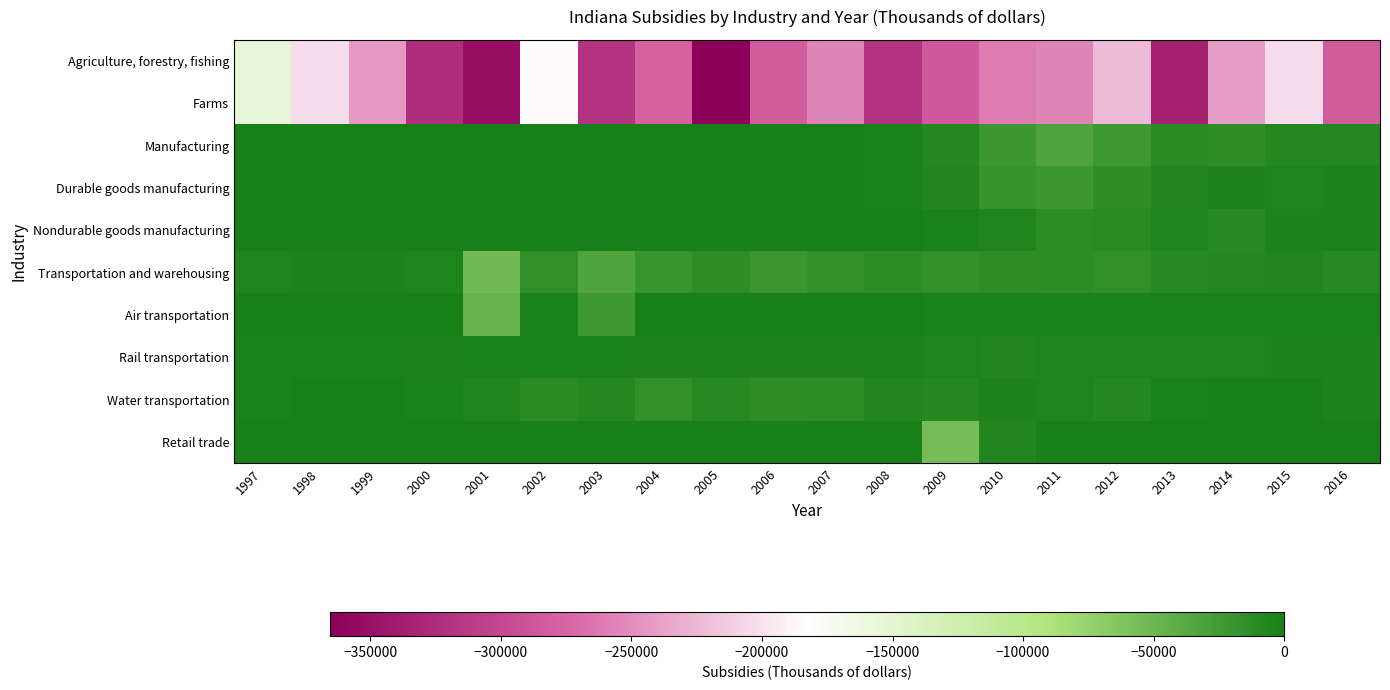

What is the minimum value shown in the chart?

-365438